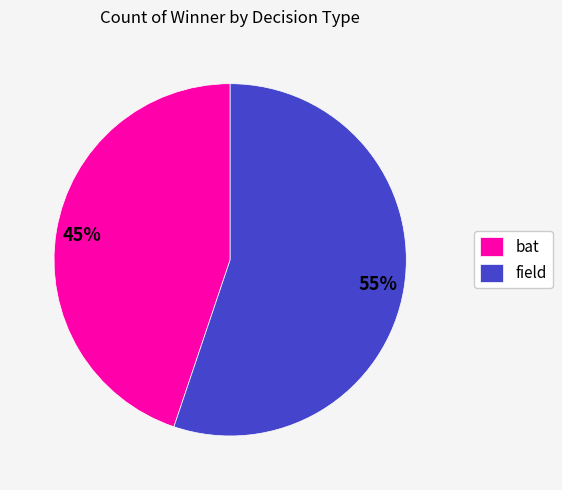

Is the sum of field and bat greater than half?

Yes